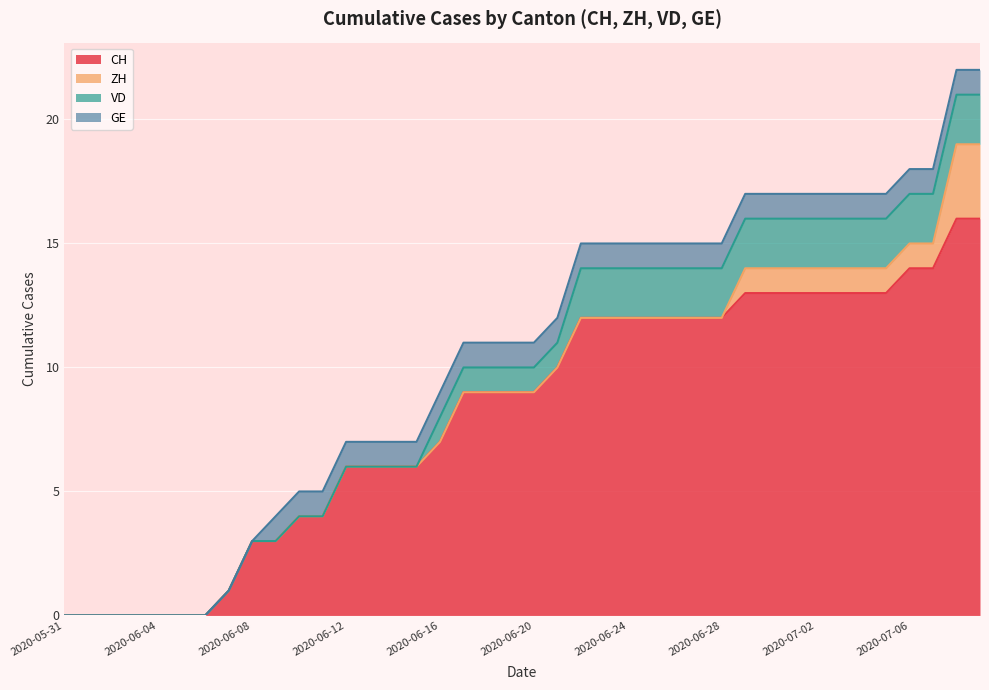

Which series has the largest range (max minus min)?

CH